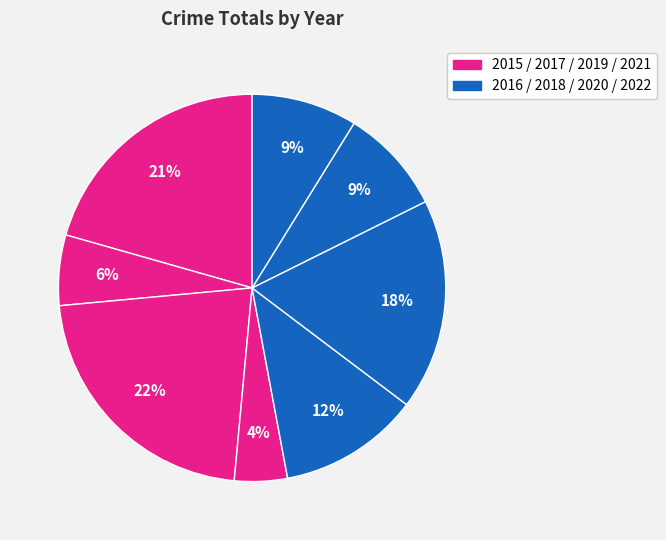

To the nearest percent, what is the difference between the largest and smallest slice percentages?

18%